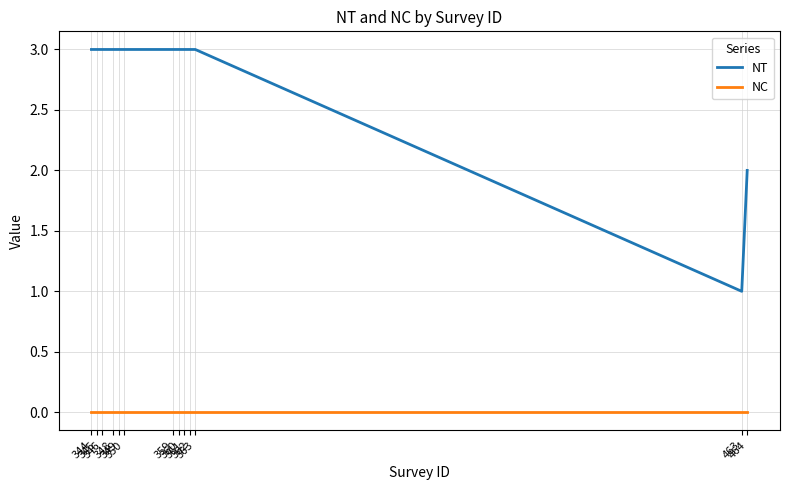

Is the value of NC at 350 greater than the value of NT at 345?

No